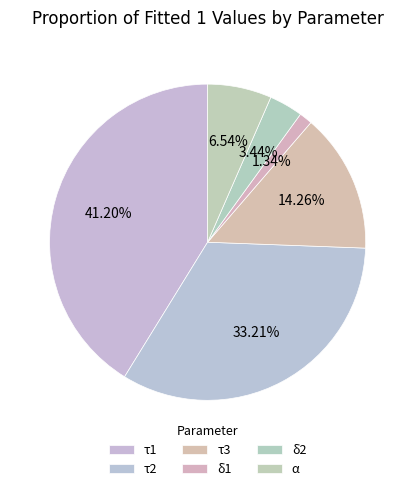

Does any single category account for the majority?

No